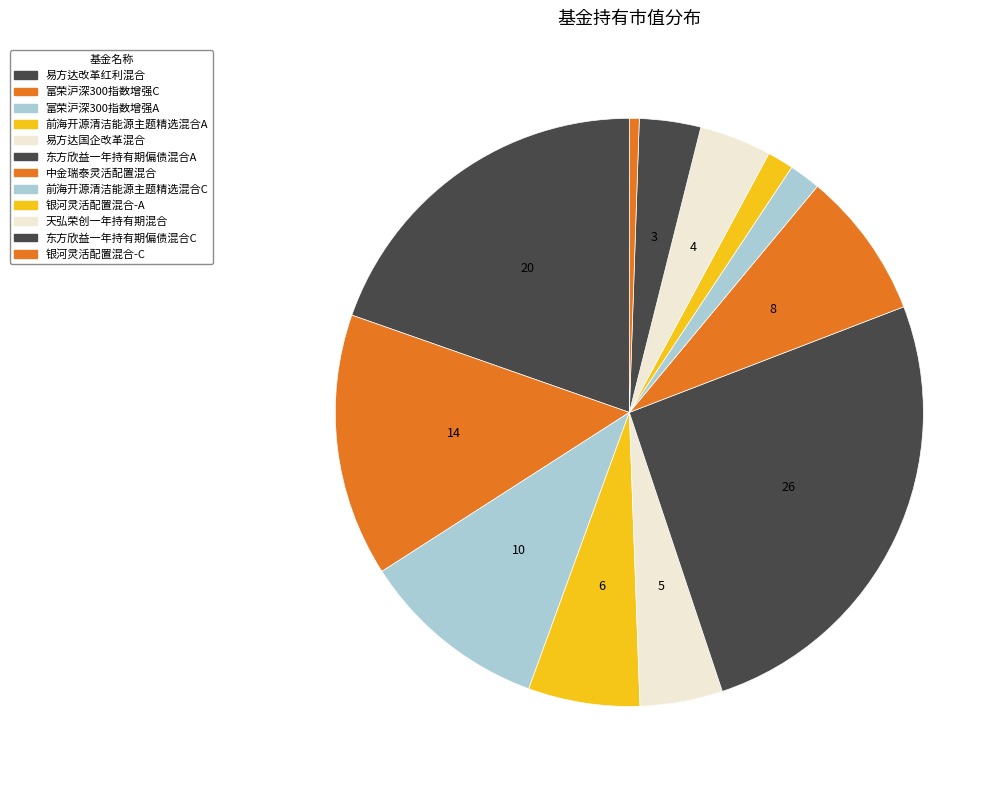

How many slices are in this pie chart?

12